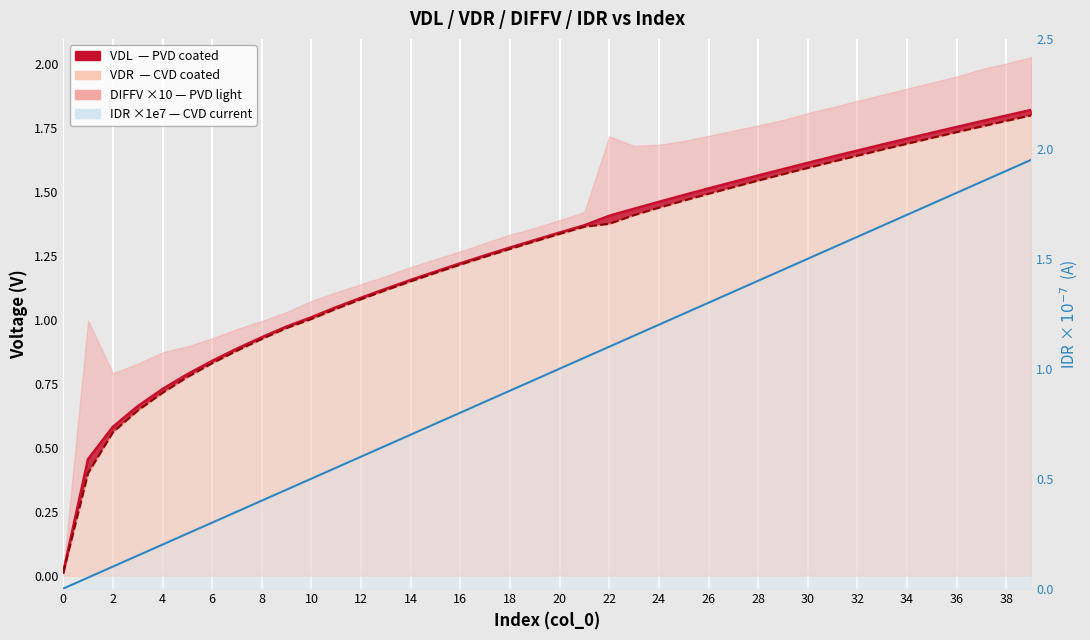

What is the maximum value shown in the chart?

2.0